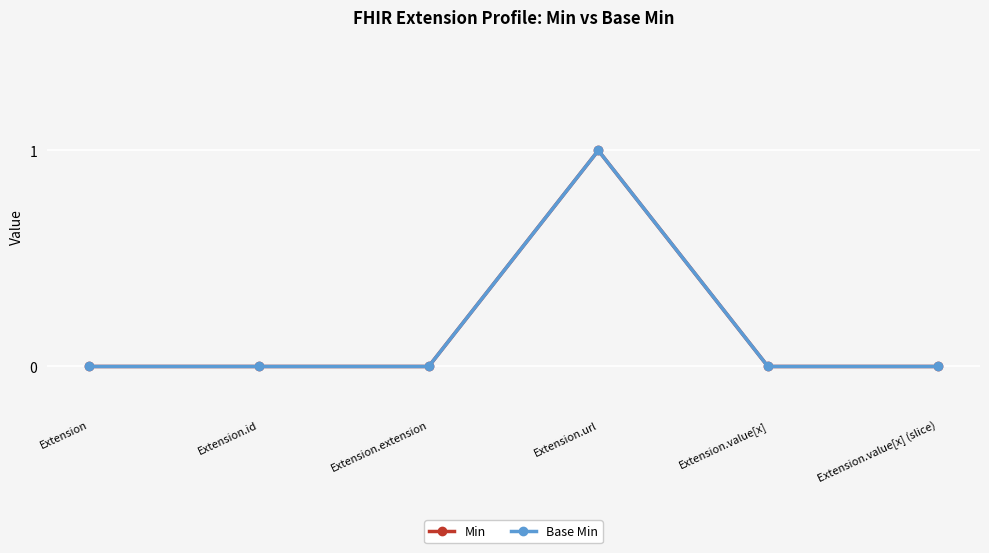

Does the chart have visible grid lines?

Yes